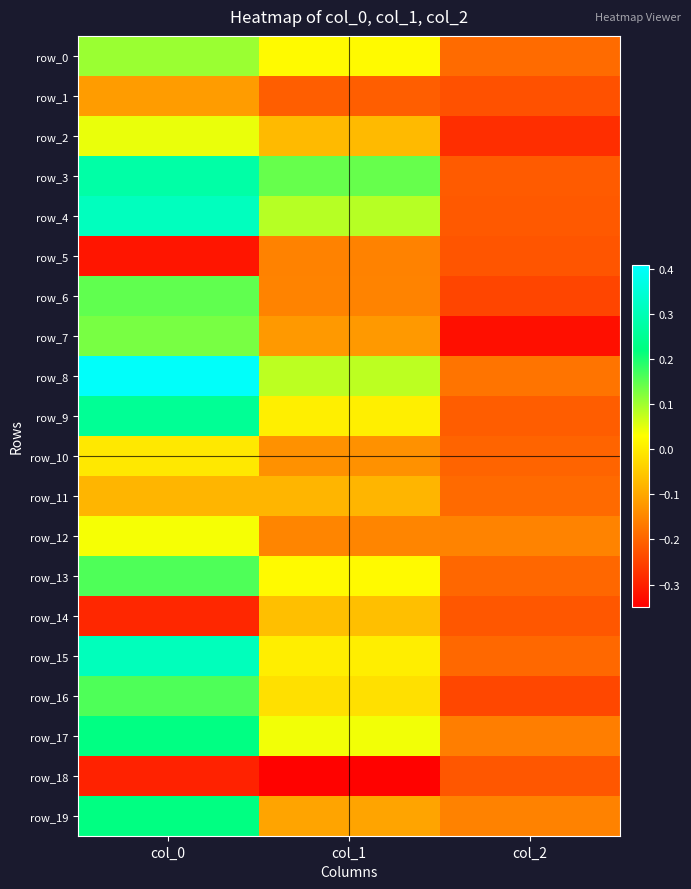

At how many categories does at least one series exceed 0?

2